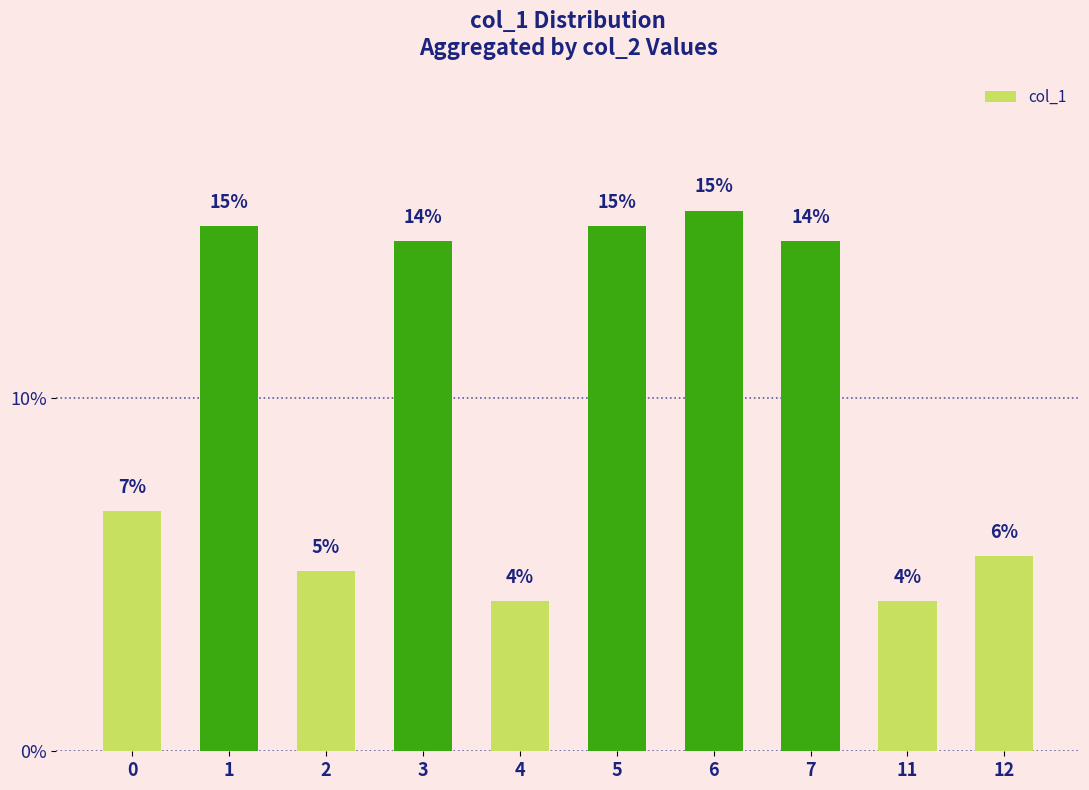

What is the change in value from 1 to 12?

-9.4